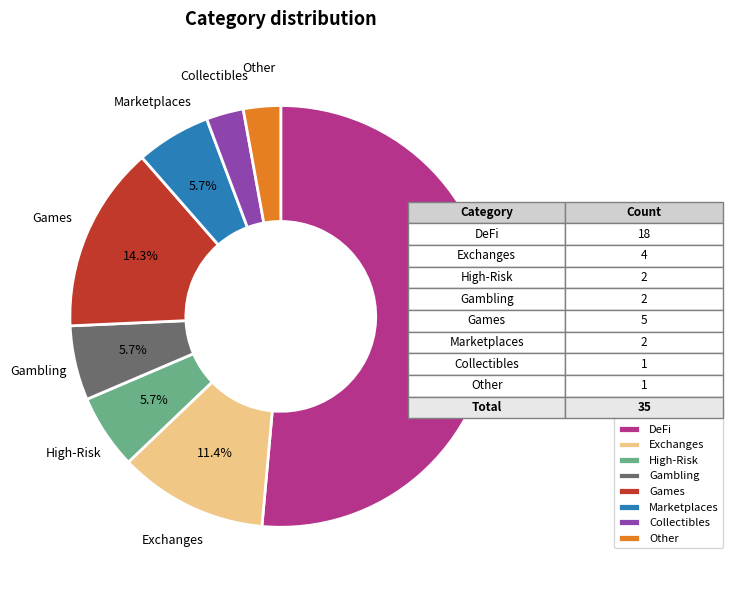

To the nearest percent, what is the average slice percentage?

12%